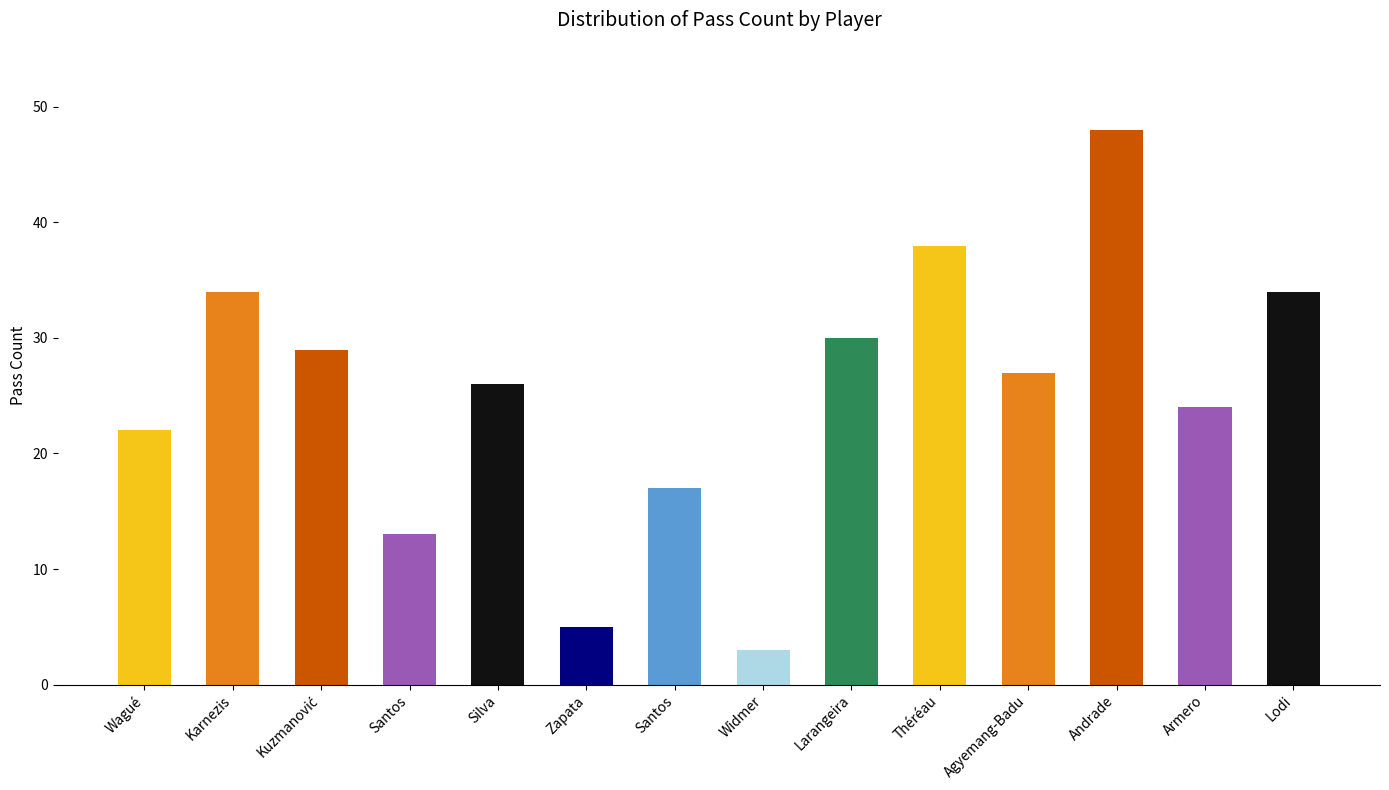

Reading left to right, what are all the values shown in this chart?

Wagué=22	Karnezis=34	Kuzmanović=29	Santos=13	Silva=26	Zapata=5	Santos=17	Widmer=3	Larangeira=30	Théréau=38	Agyemang-Badu=27	Andrade=48	Armero=24	Lodi=34